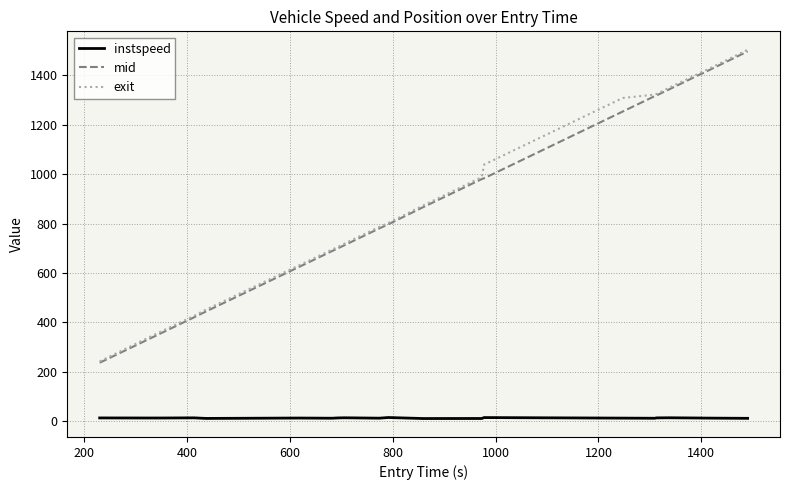

Which series has the largest range (max minus min)?

exit